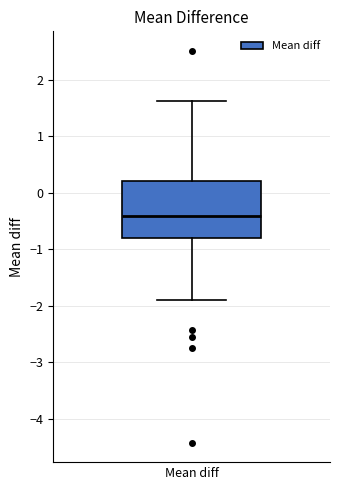

Where does the upper whisker of the box for Mean diff end on the y-axis? The values are not printed on the chart, so give them approximately, as read against the axis.

1.6